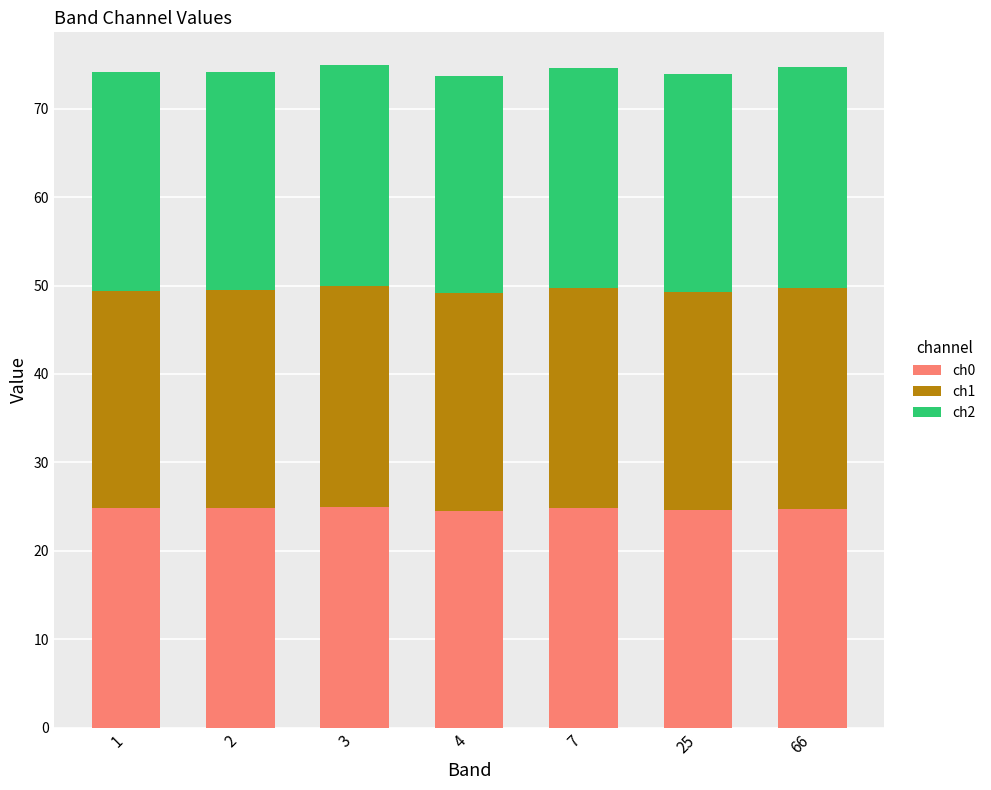

What is the average value of the ch0 series?

24.8